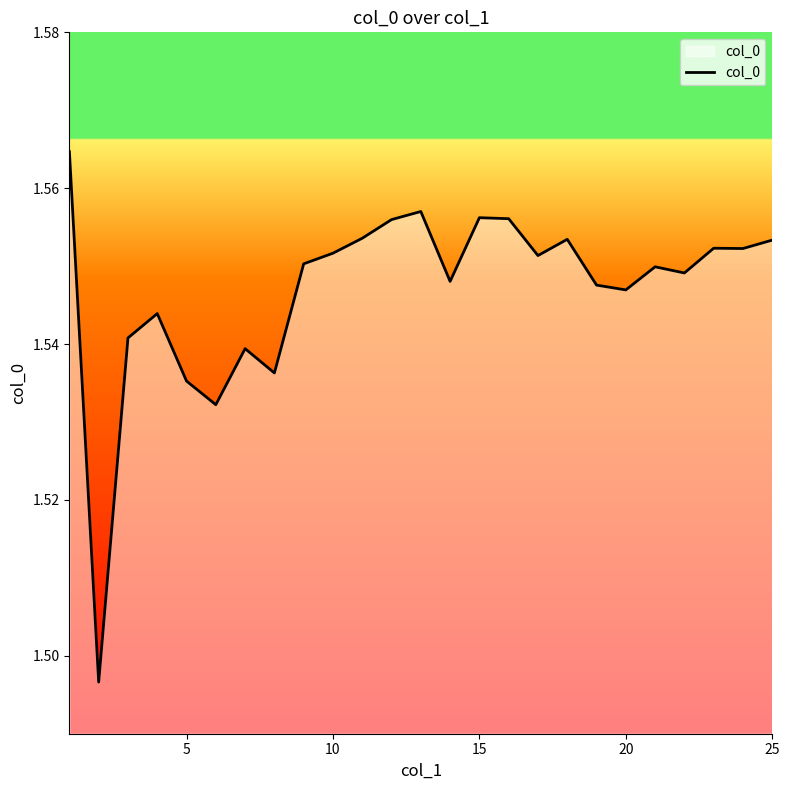

How many values are between 1 and 2?

25